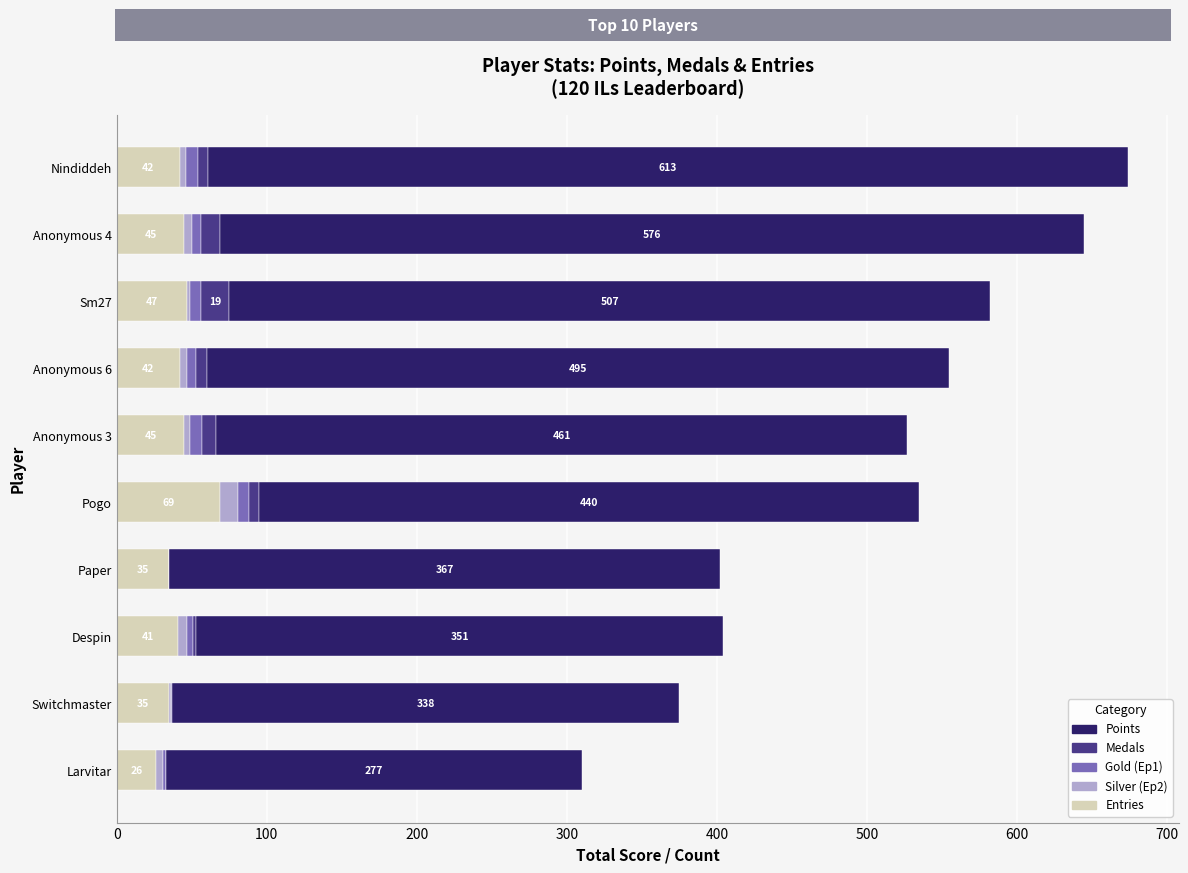

The Entries series shows 35 at Paper. True or false?

True